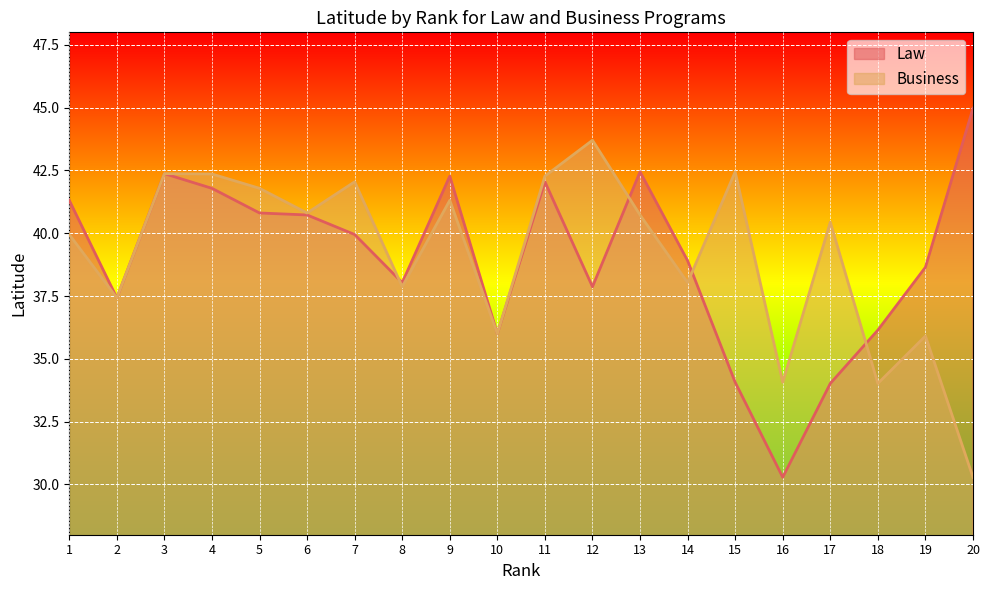

Between which two adjacent categories do Law and Business first intersect?

7 and 8